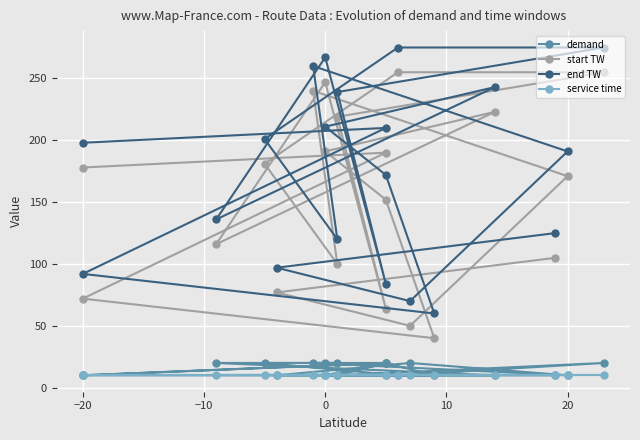

Where is the first local maximum for end TW?

−20